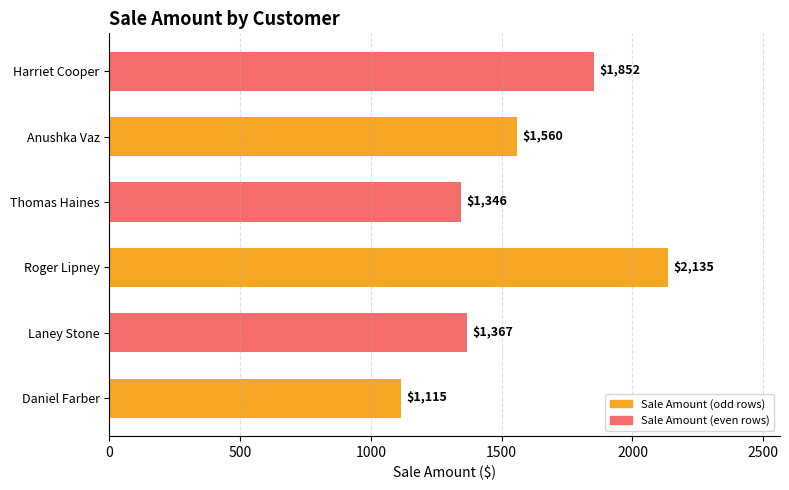

Count the number of categories in the chart.

6